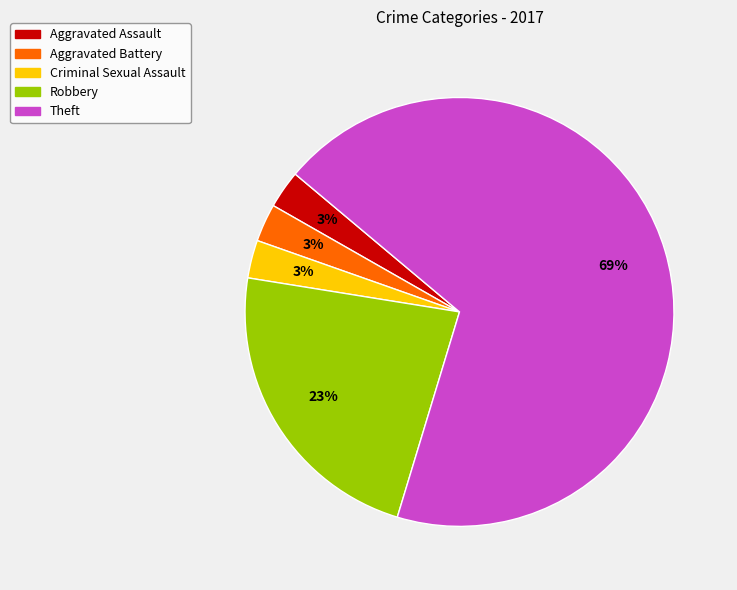

How many slices are in this pie chart?

5